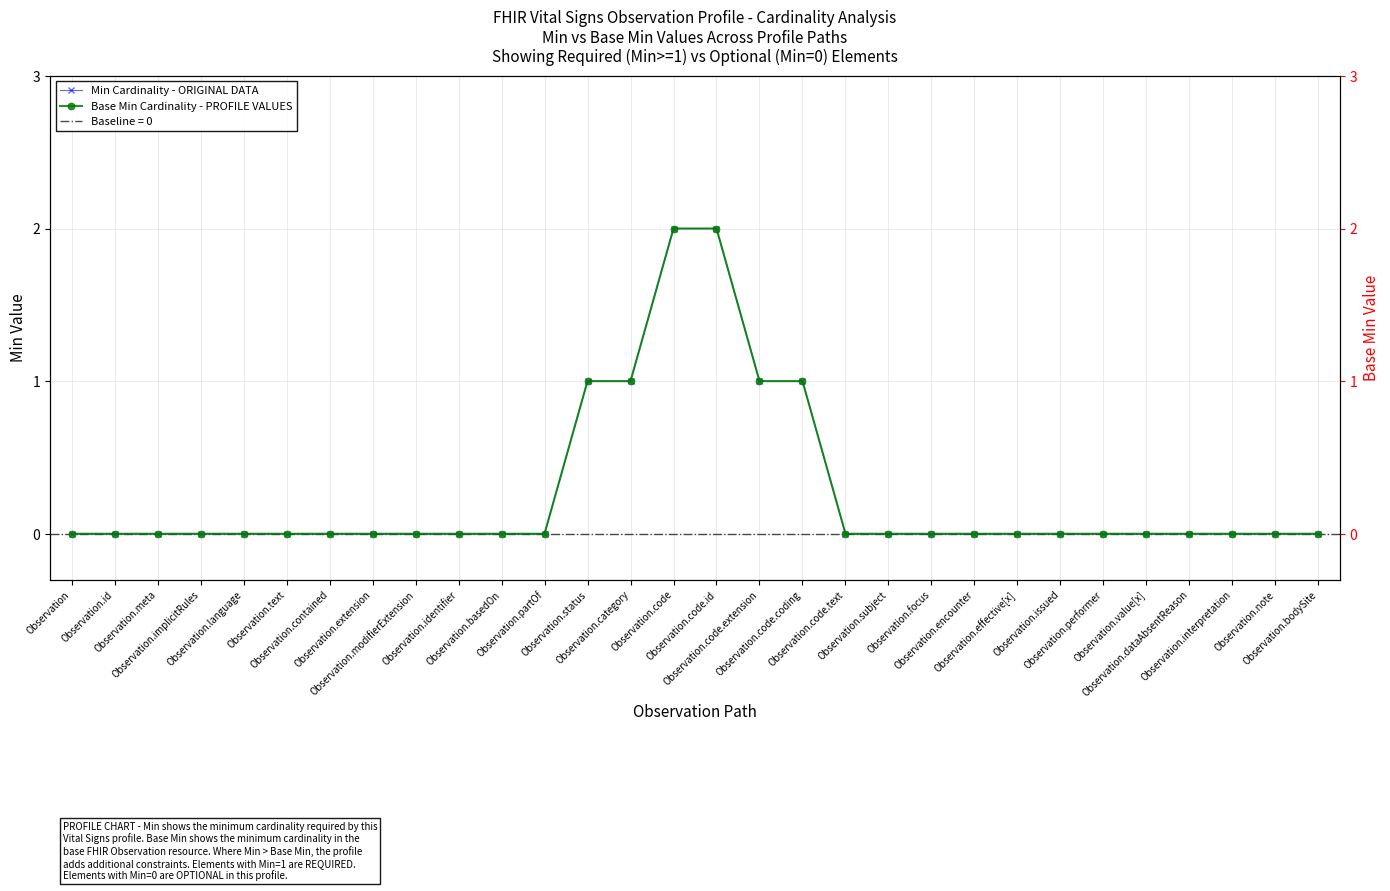

Is it true that Base Min Cardinality - PROFILE VALUES equals 0 at Observation.subject?

True